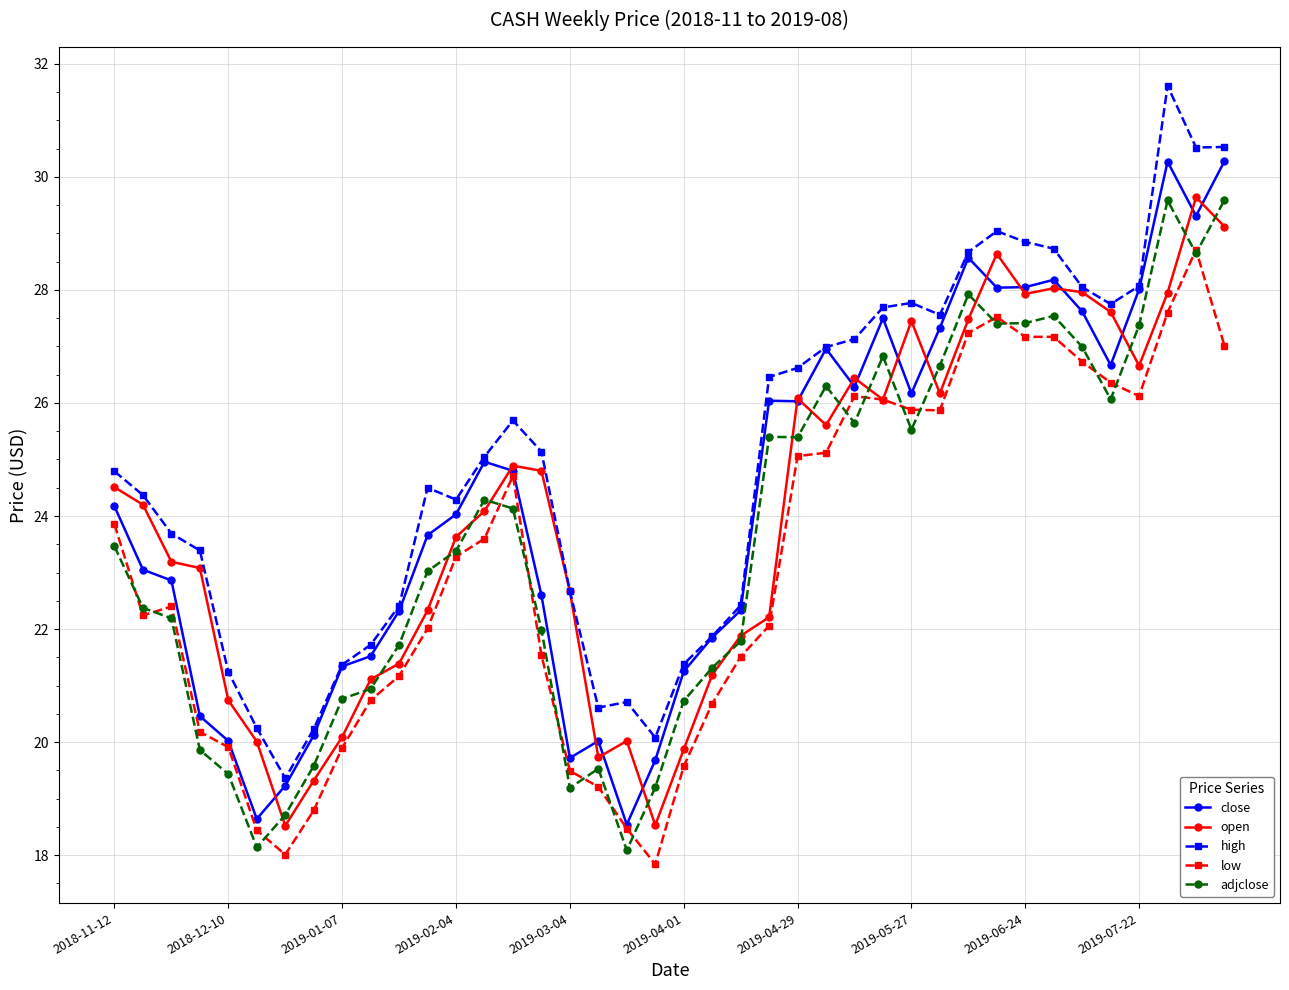

True or false: adjclose and open cross at least once.

True